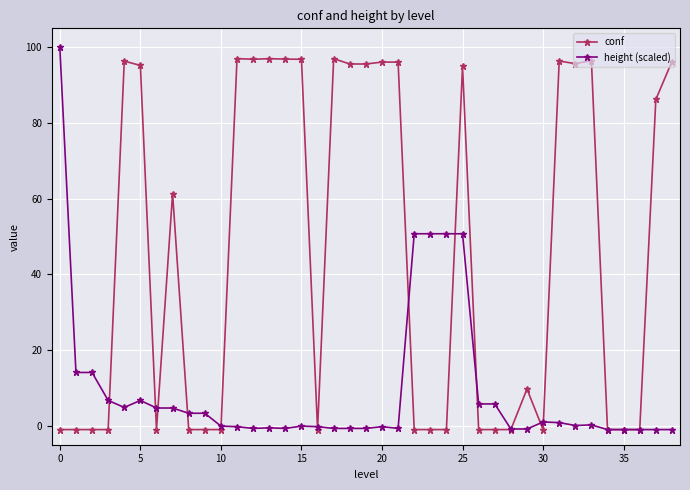

Rank the series by their average value, from lowest to highest.

height (scaled), conf